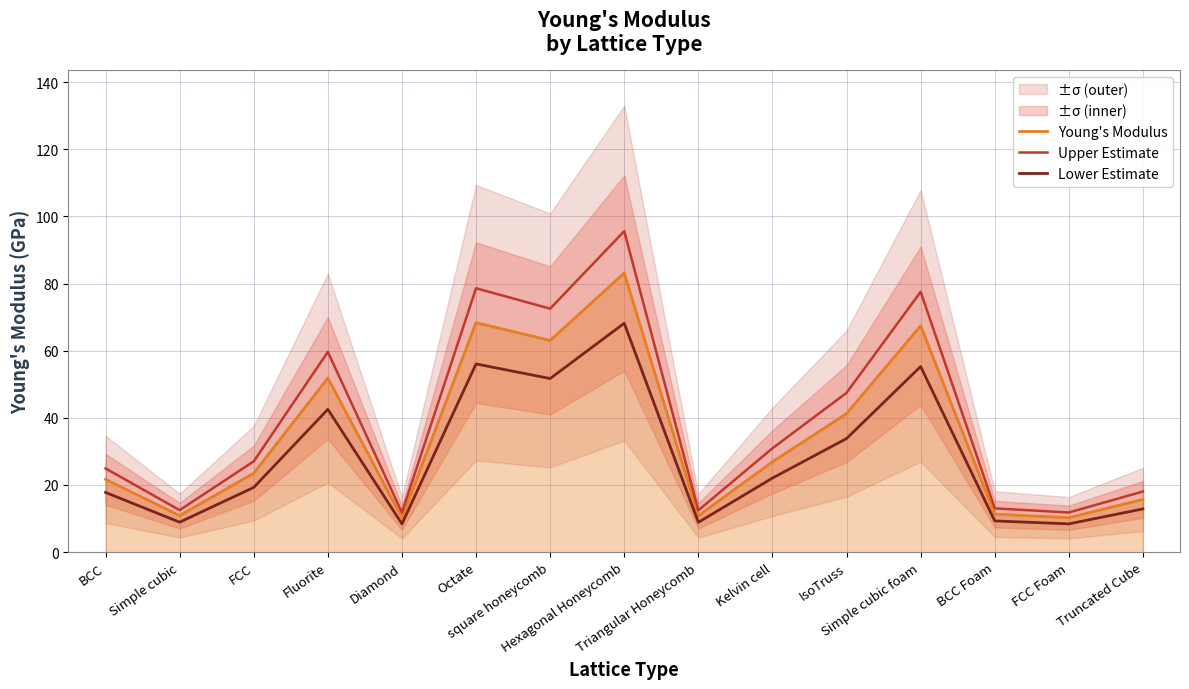

True or false: Lower Estimate and Upper Estimate cross at least once.

False